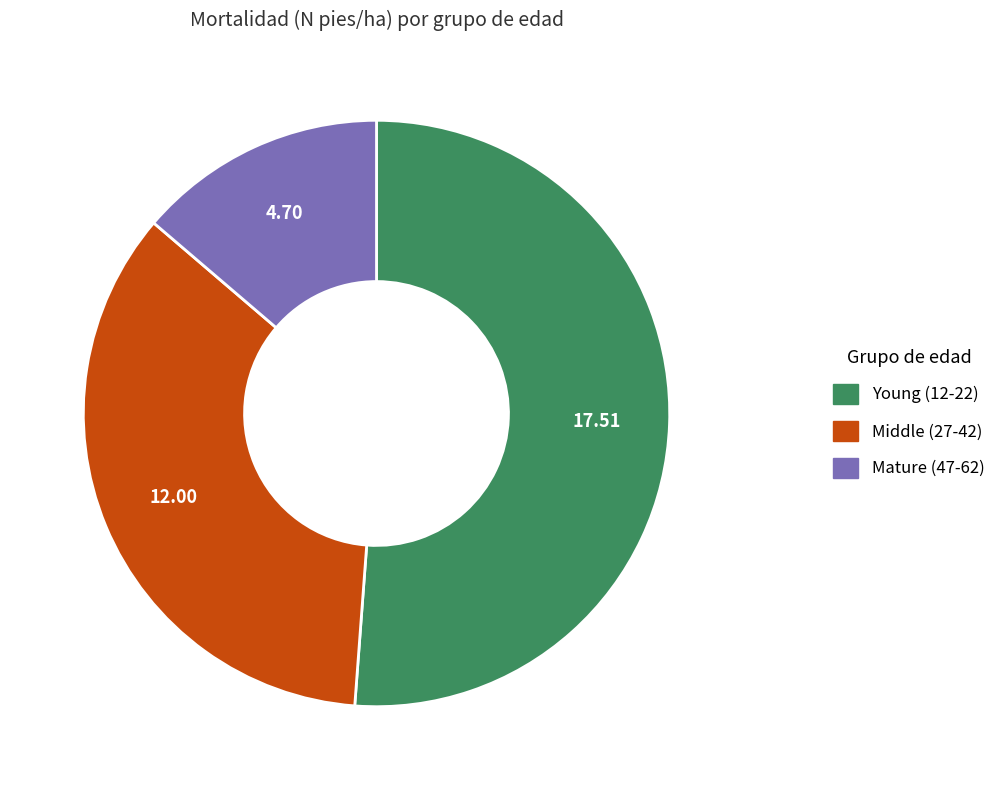

Does any single category account for the majority?

Yes